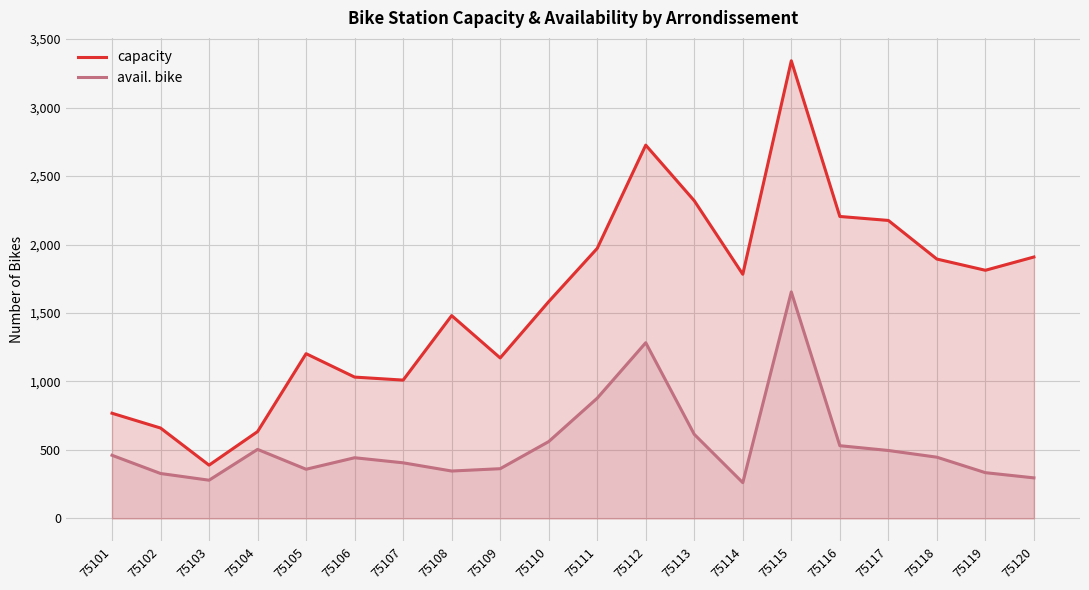

How many lines are shown in the chart?

2